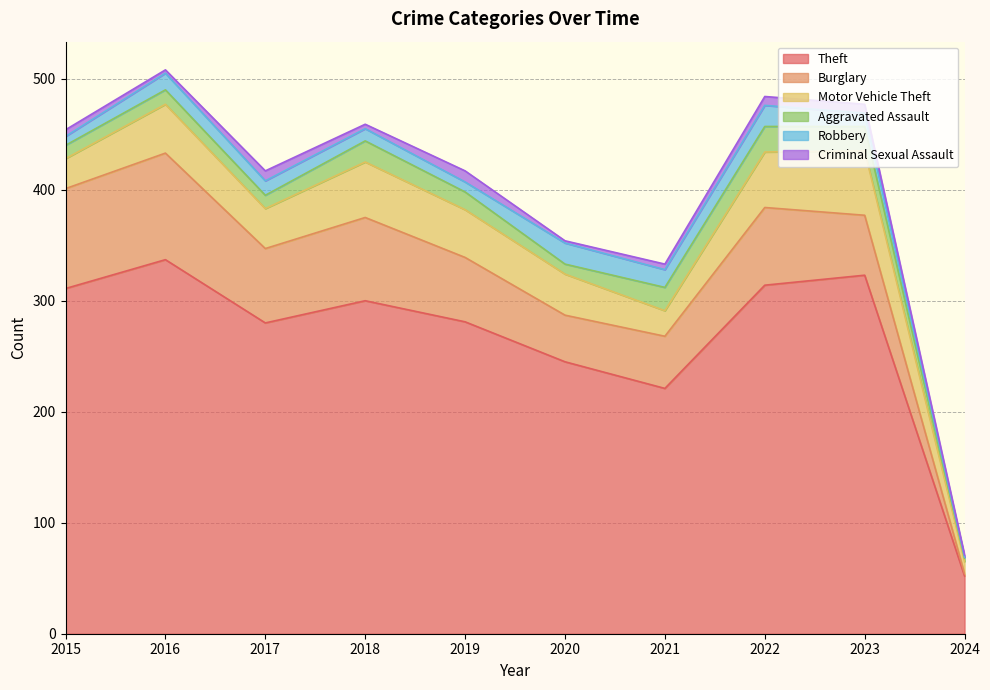

Where is the first local minimum for Motor Vehicle Theft?

2017